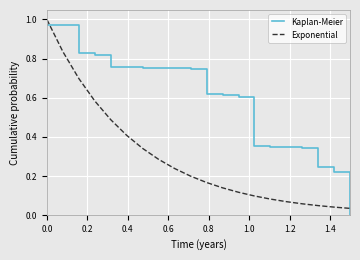

Is this an area chart (filled region under the line)?

No